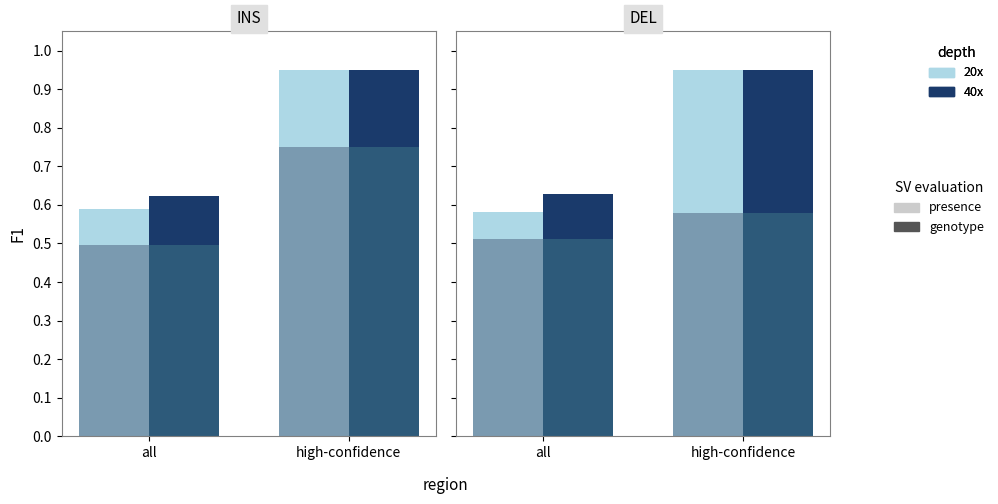

What is the approximate value of genotype_40x at high-confidence?

0.6